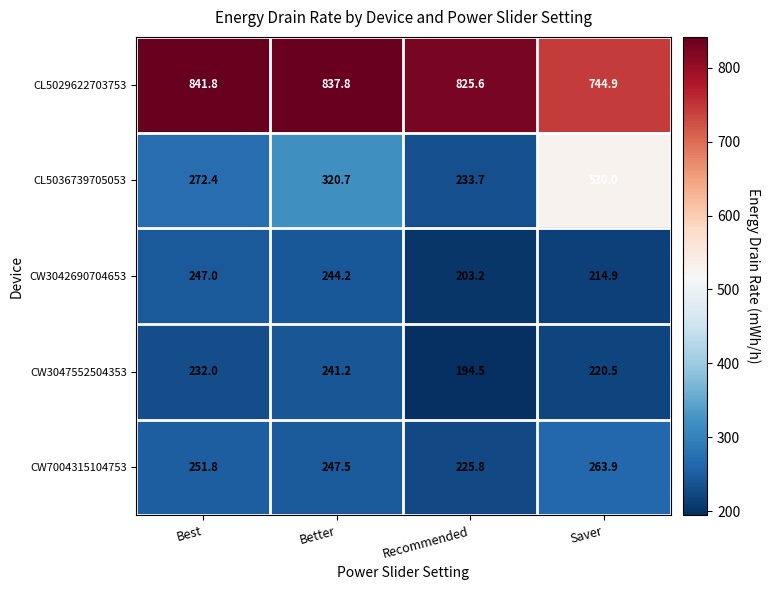

The CL5029622703753 series shows 744.9 at Saver. True or false?

True